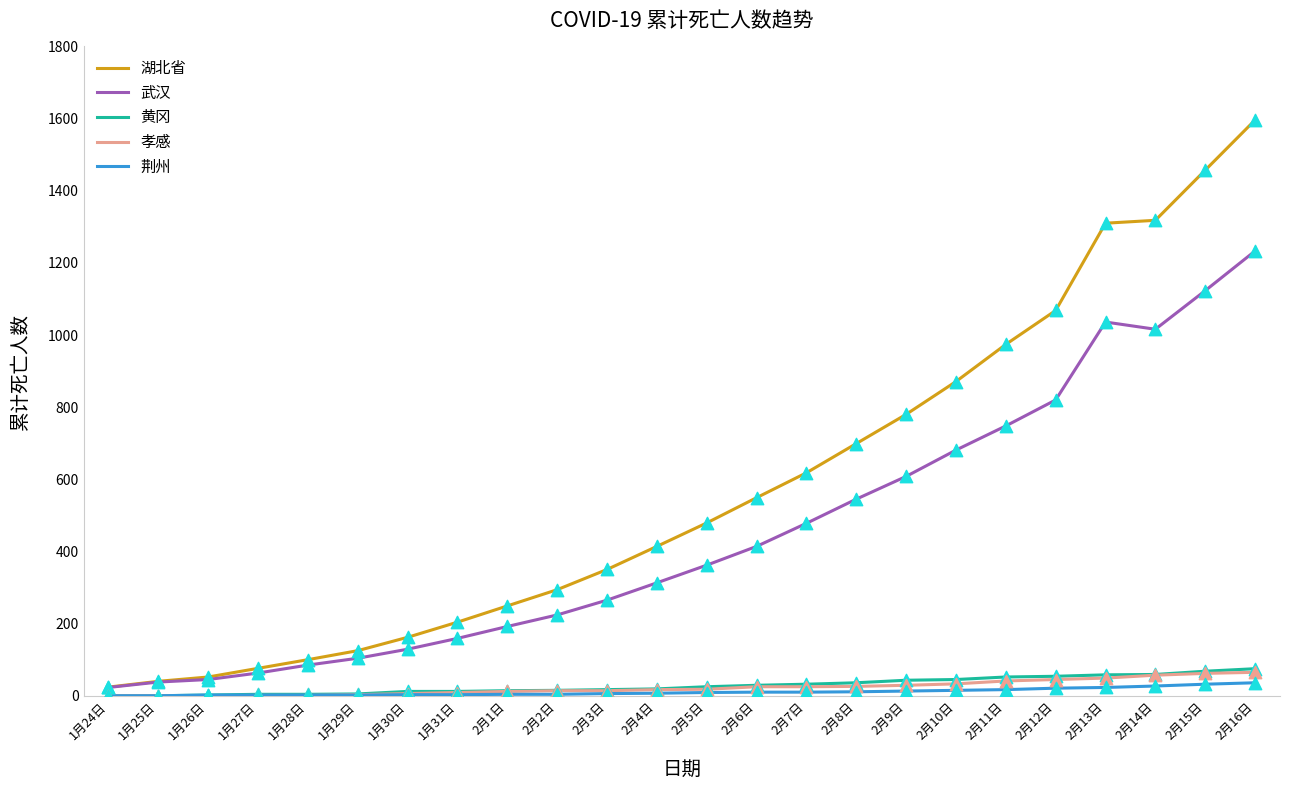

Is the value of 荆州 at 2月6日 greater than the value of 孝感 at 2月7日?

No